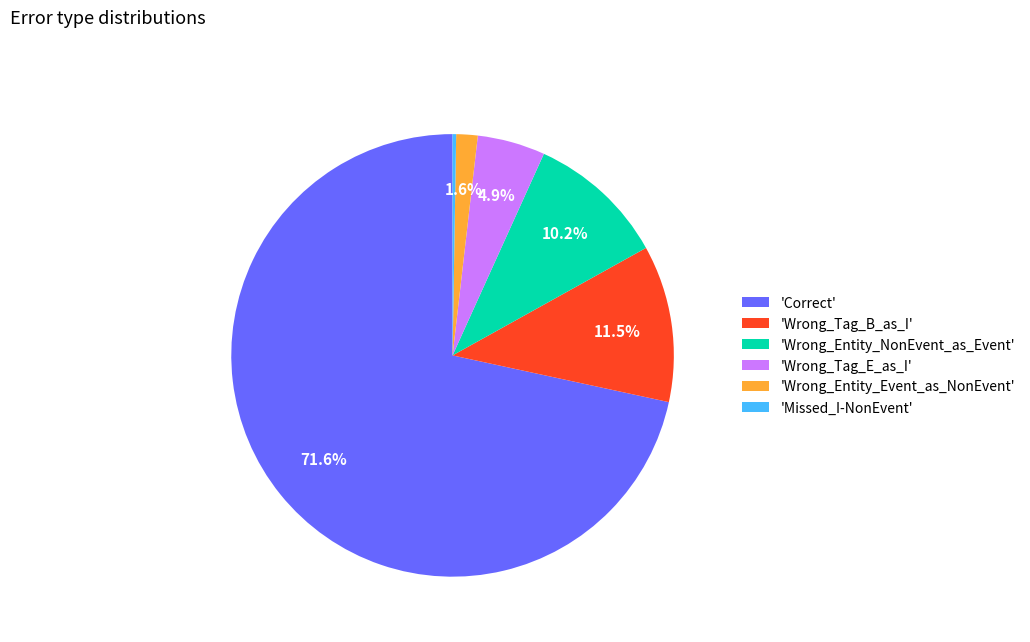

Which category accounts for the majority?

'Correct'